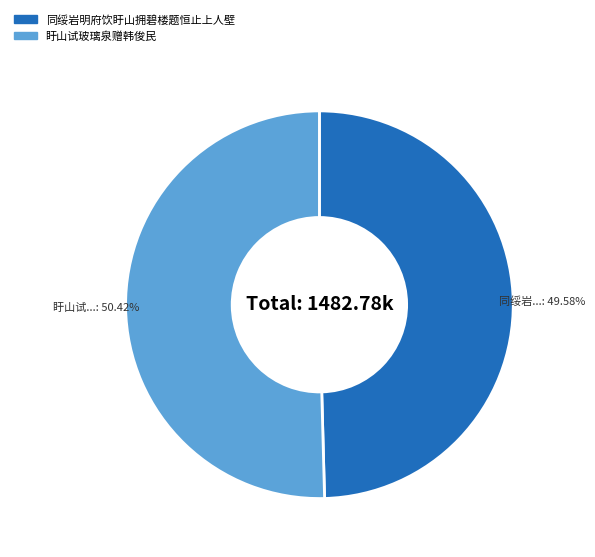

Approximately how many times larger is the value at 盱山试玻璃泉赠韩俊民 compared to 同绥岩明府饮盱山拥碧楼题恒止上人壁?

1.0